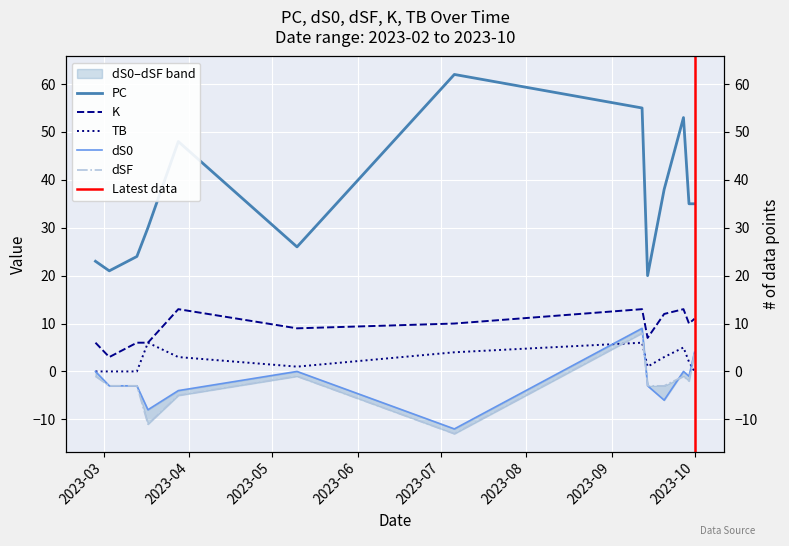

What is the value of the dS0 point at the 8th from the left?

9